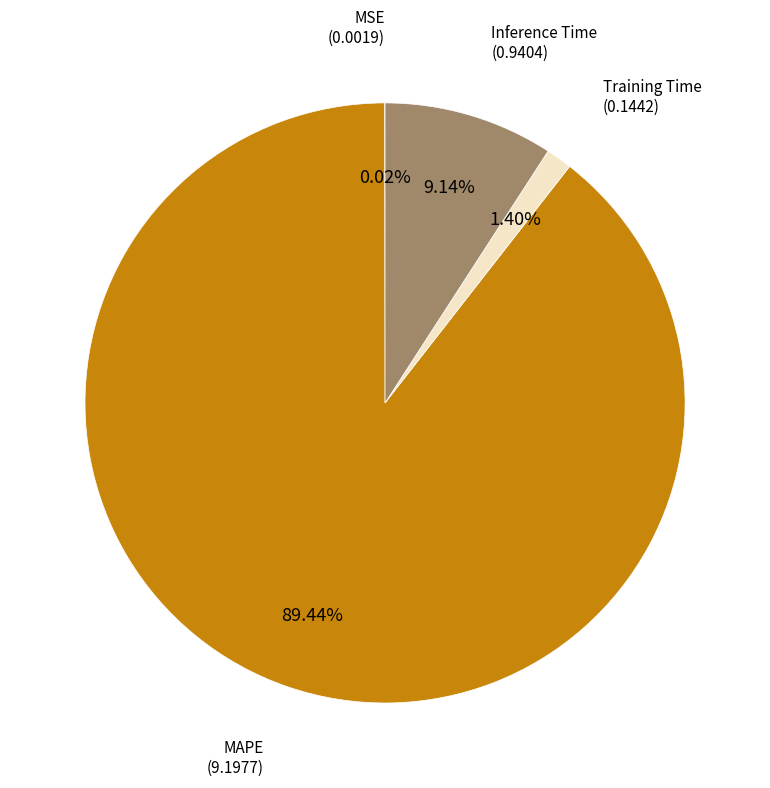

Is there any slice that represents more than half of the pie?

Yes